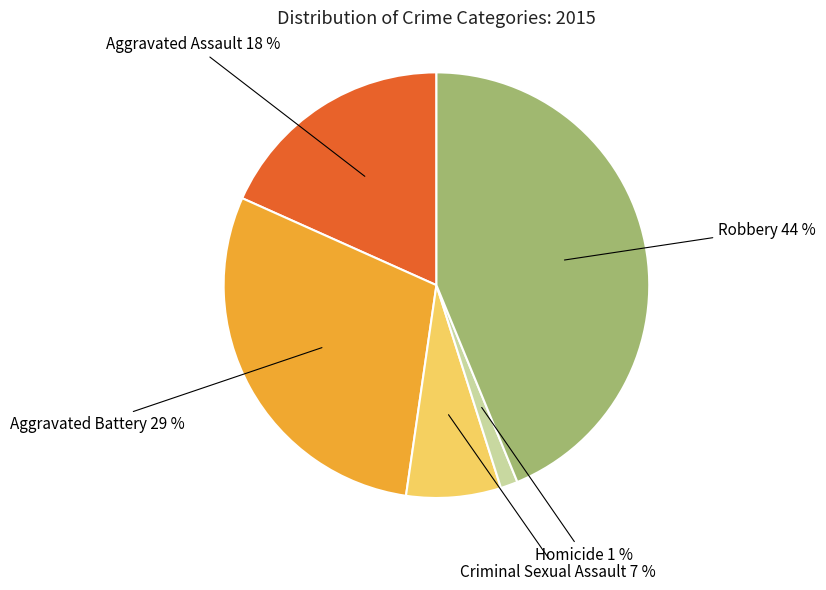

To the nearest percent, what is the average slice percentage?

20%